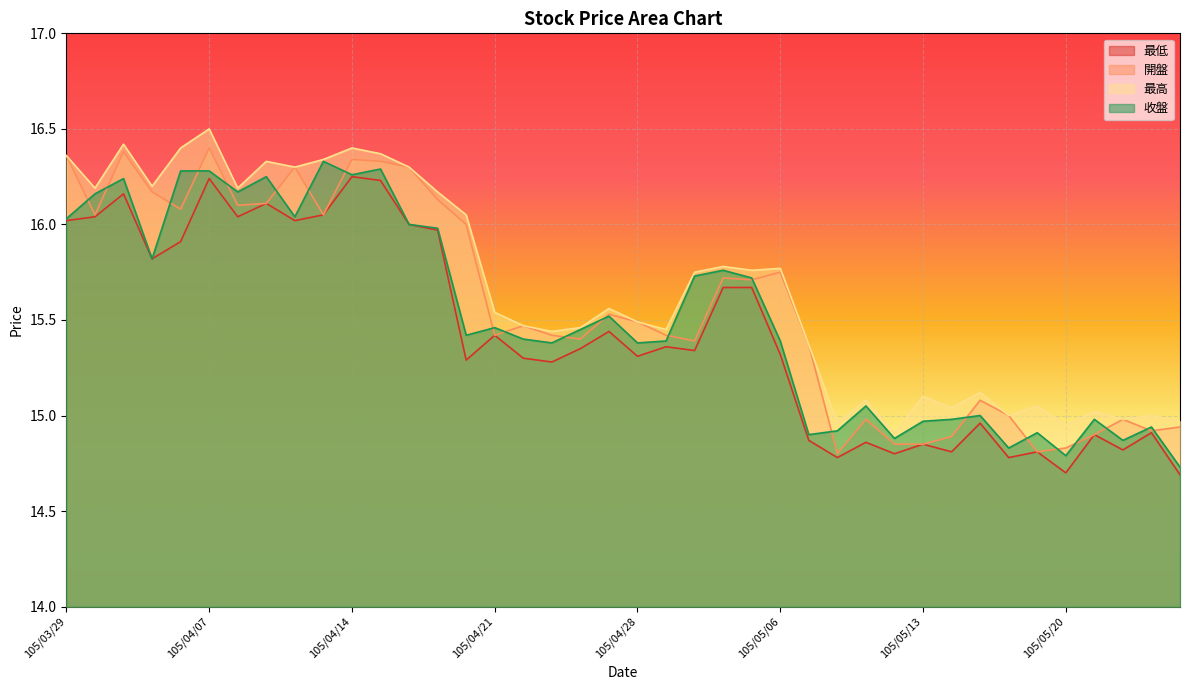

Which series has the widest spread of values?

開盤